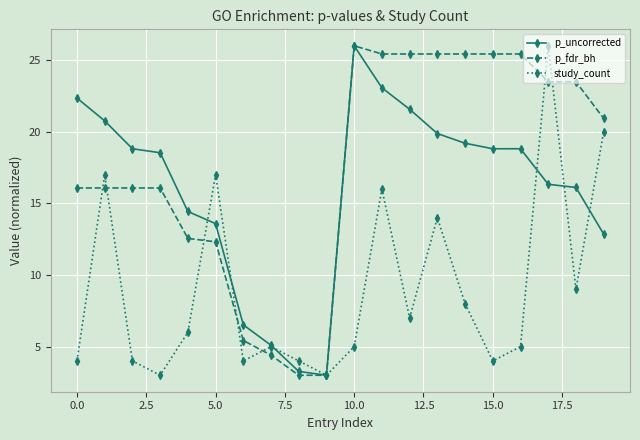

After their last crossing, which series has the higher values: p_fdr_bh or study_count?

p_fdr_bh